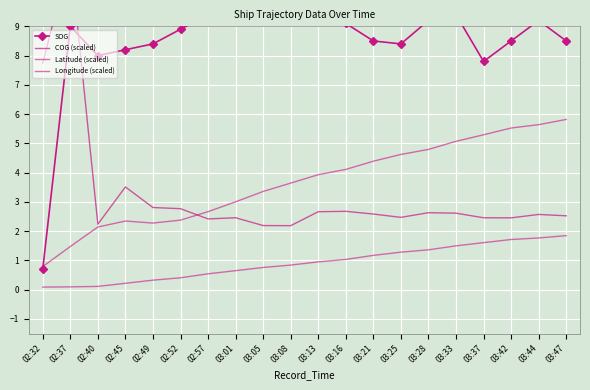

Reading left to right, what are all the values shown in this chart?

SOG: 0.7	9.0	8.0	8.2	8.4	8.9	9.4	9.4	9.3	10.1	9.2	9.1	8.5	8.4	9.2	9.4	7.8	8.5	9.2	8.5
COG (scaled): 7.7	11.4	2.2	3.5	2.8	2.8	2.4	2.5	2.2	2.2	2.7	2.7	2.6	2.5	2.6	2.6	2.5	2.5	2.6	2.5
Latitude (scaled): 0.8	1.5	2.1	2.3	2.3	2.4	2.7	3.0	3.4	3.6	3.9	4.1	4.4	4.6	4.8	5.1	5.3	5.5	5.6	5.8
Longitude (scaled): 0.1	0.1	0.1	0.2	0.3	0.4	0.5	0.6	0.8	0.8	0.9	1.0	1.2	1.3	1.4	1.5	1.6	1.7	1.8	1.8